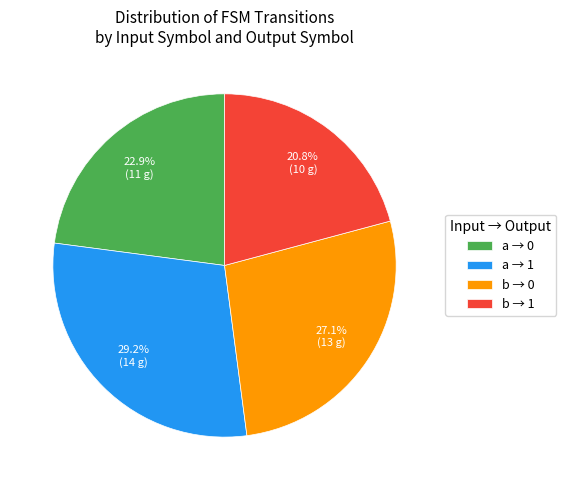

Is there any slice that represents more than half of the pie?

No